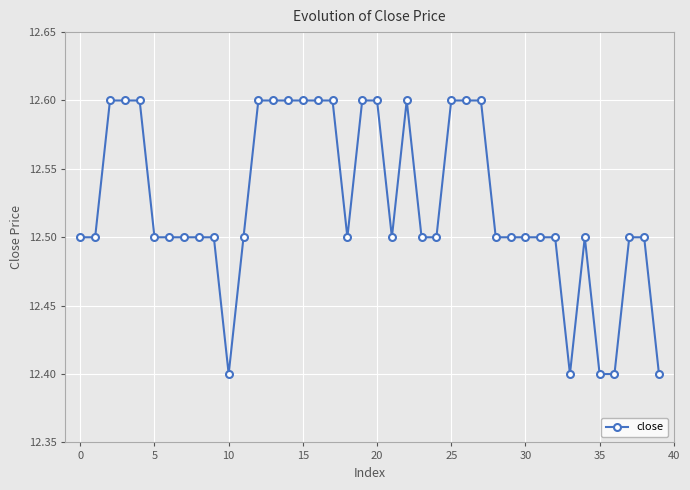

Does the chart display data point markers on the line(s)?

Yes